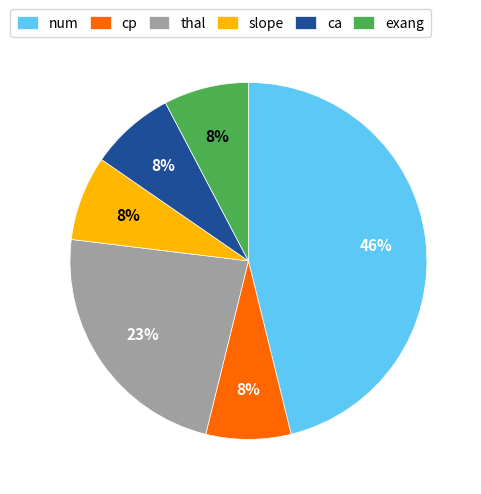

The num slice represents 46% of the pie. True or false?

True